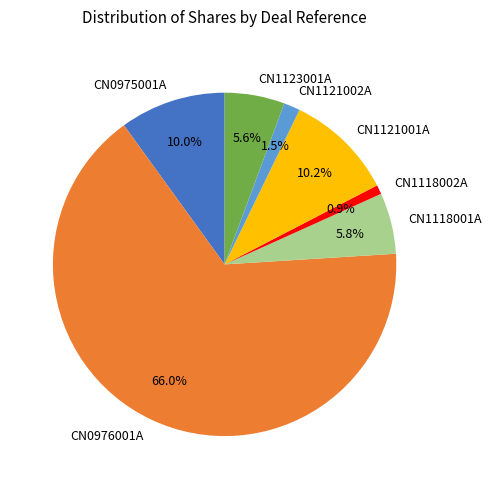

True or false: CN0976001A accounts for 53% of the total.

False